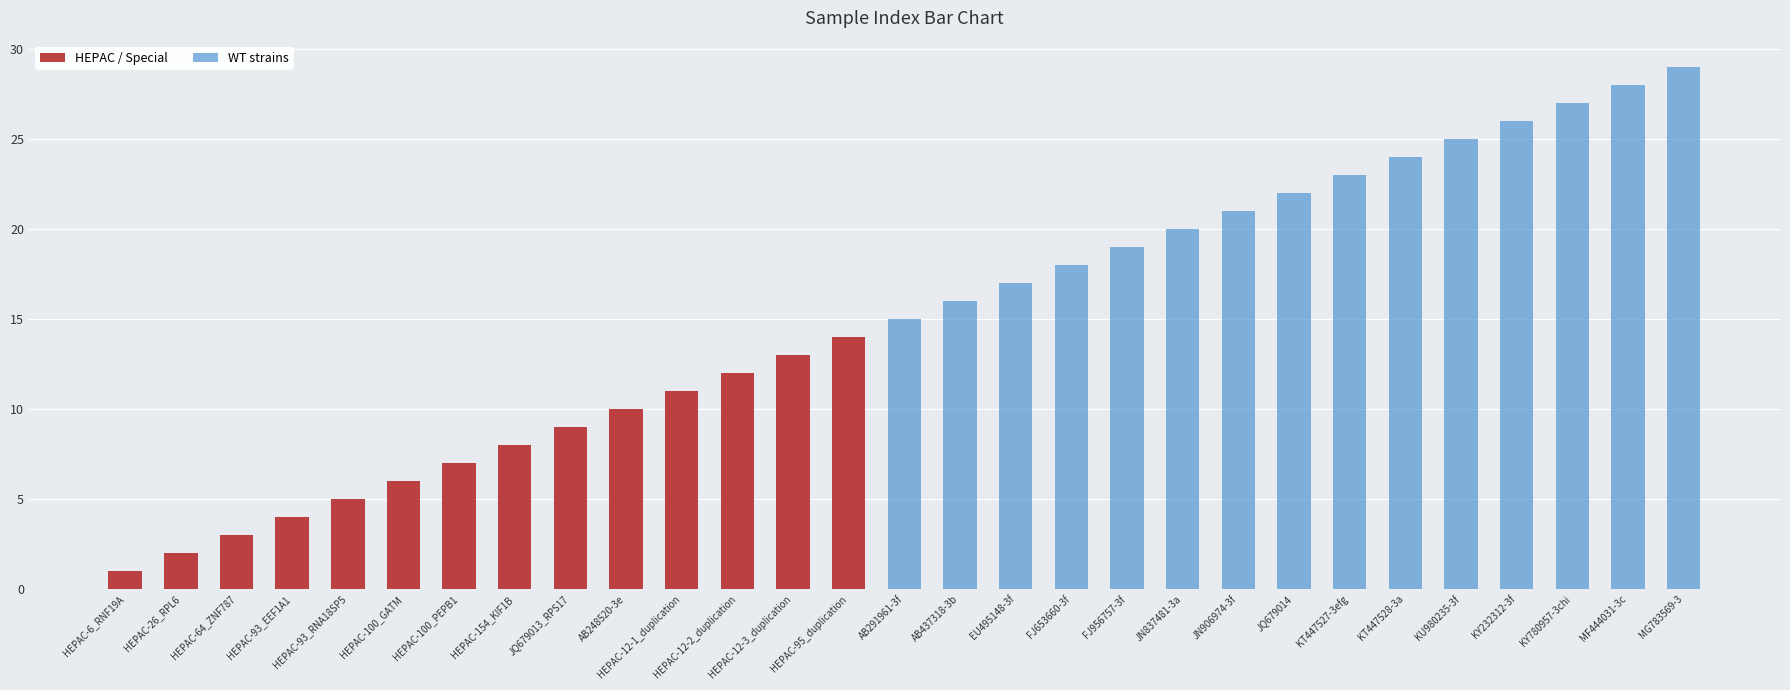

Rank the series by their average value, from lowest to highest.

HEPAC / Special, WT strains